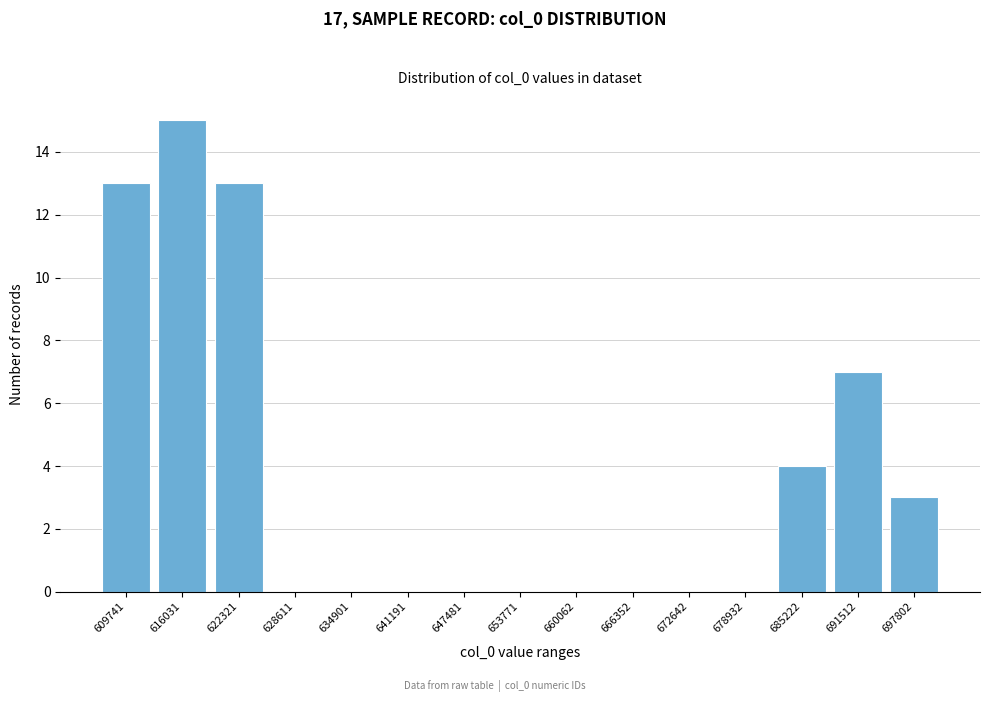

Reading left to right, extract all data points from this chart.

609741=13	616031=15	622321=13	628611=0	634901=0	641191=0	647481=0	653771=0	660062=0	666352=0	672642=0	678932=0	685222=4	691512=7	697802=3